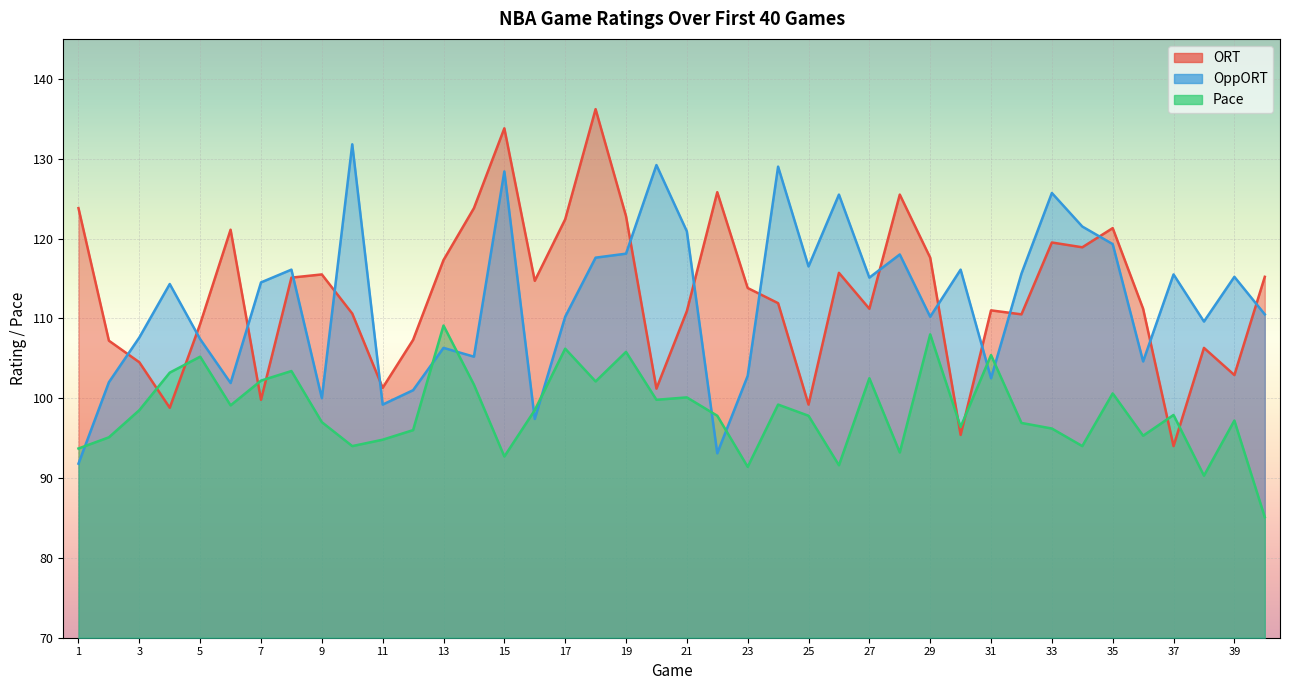

True or false: ORT has more than 1 points higher than both neighbors.

True